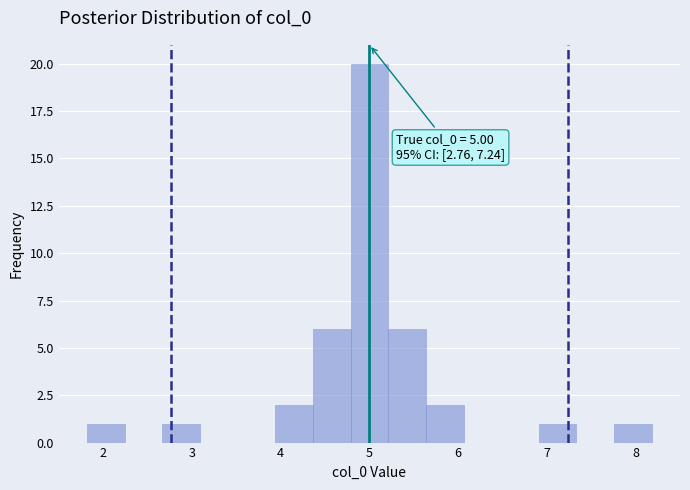

Over which range of the x-axis is the bar tallest?

4.8 to 5.2